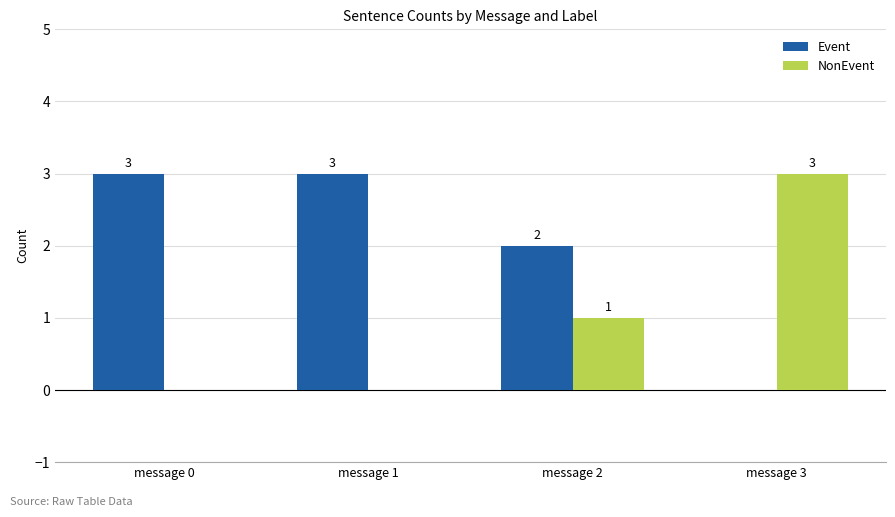

Reading left to right, transcribe all the data shown in this chart.

Event: 3	3	2	0
NonEvent: 0	0	1	3